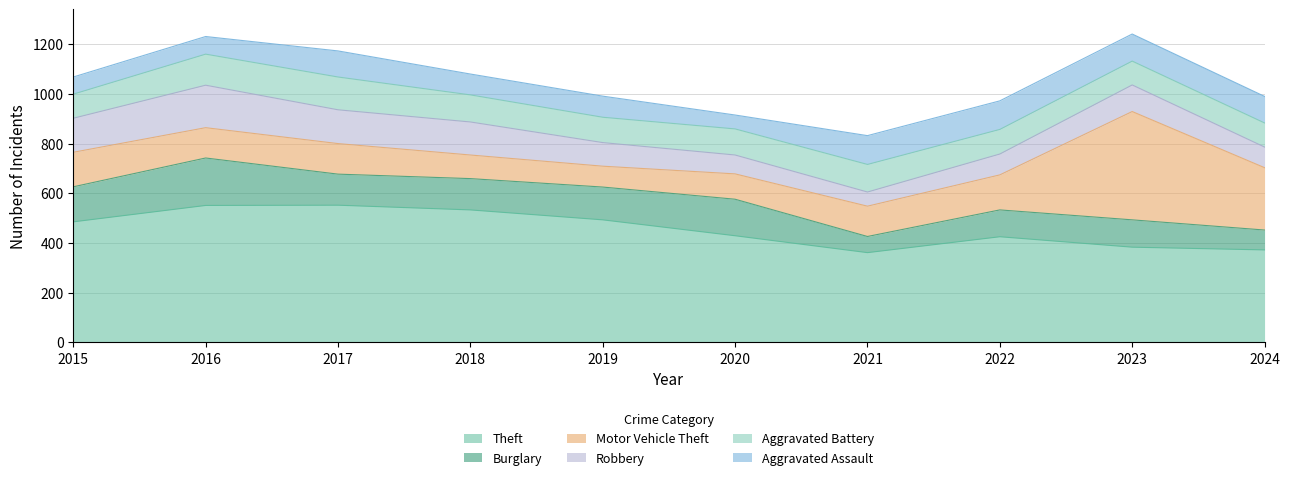

What is the value of the Aggravated Assault point at the 2nd from the left?

71